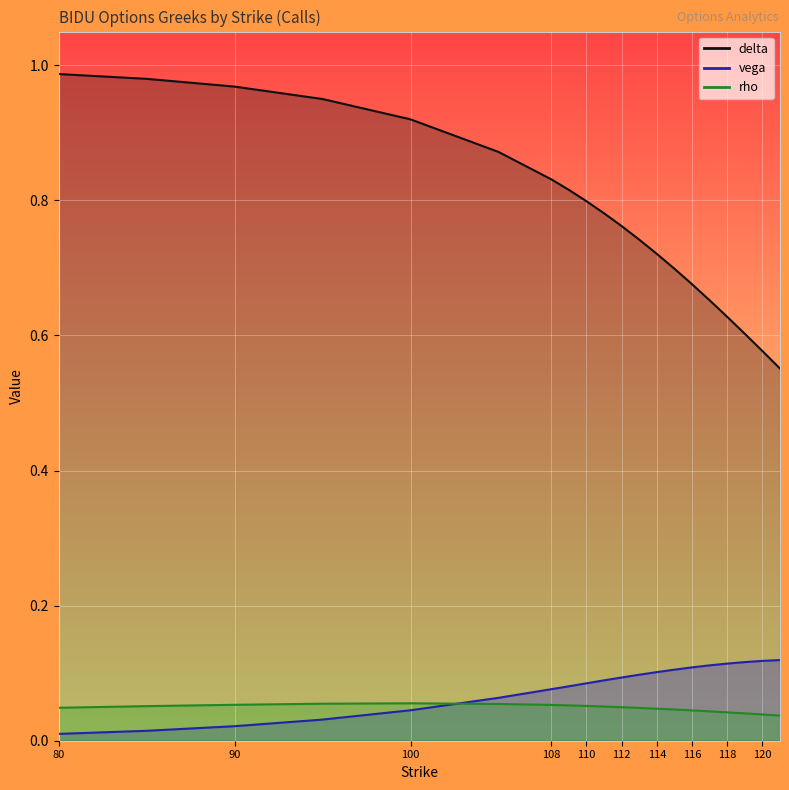

What is the difference between the second highest and minimum values in the vega series?

0.1